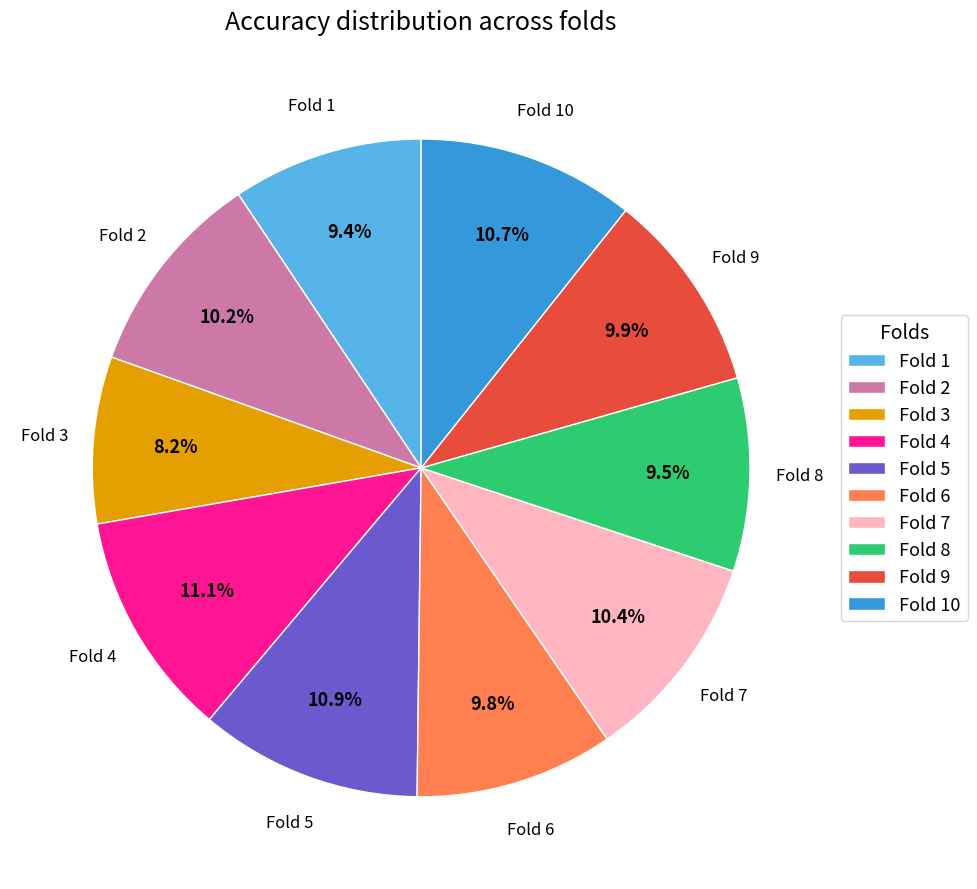

What is the smallest slice in the pie chart?

Fold 3